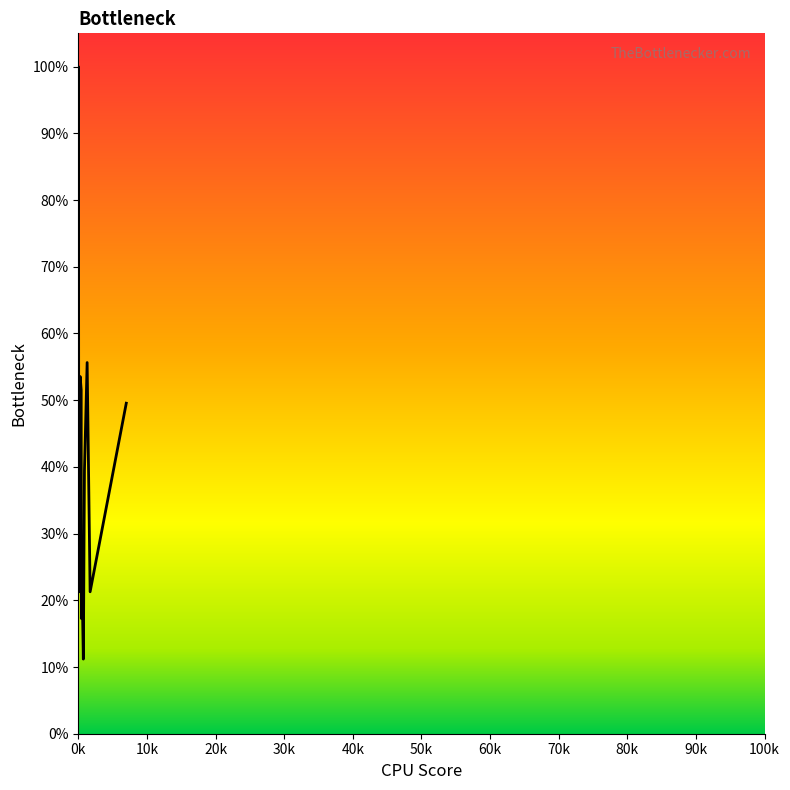

Does the chart have visible grid lines?

No